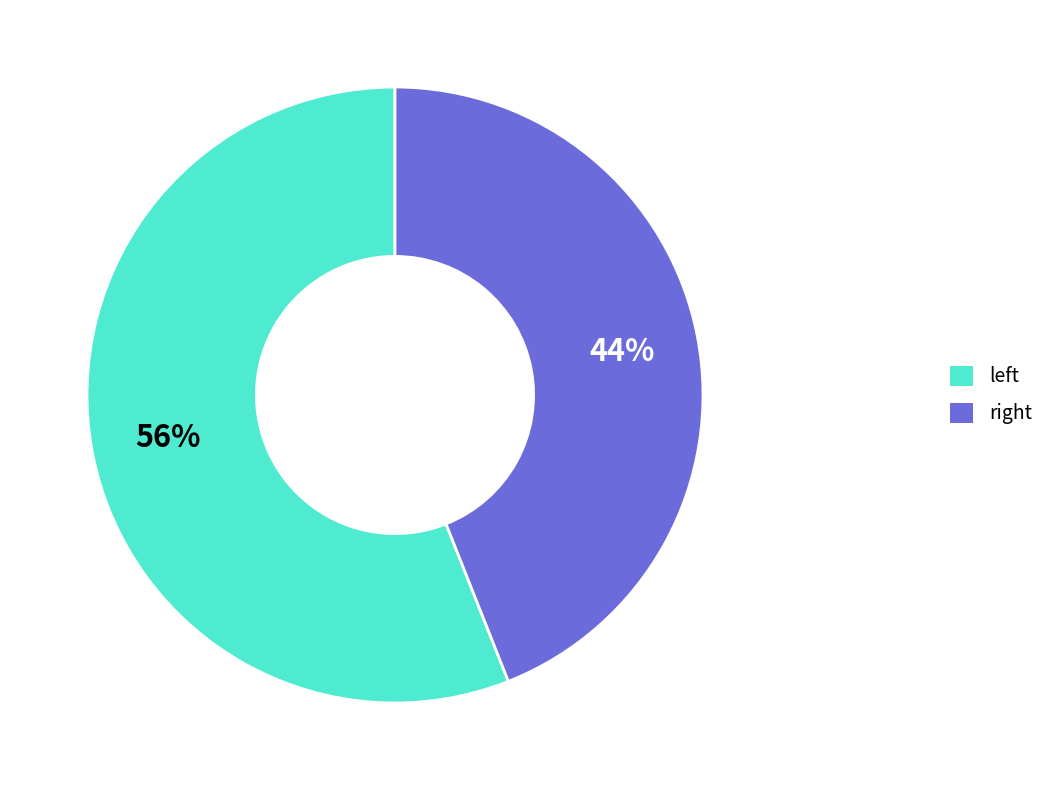

Which category has the smallest portion of the pie?

right